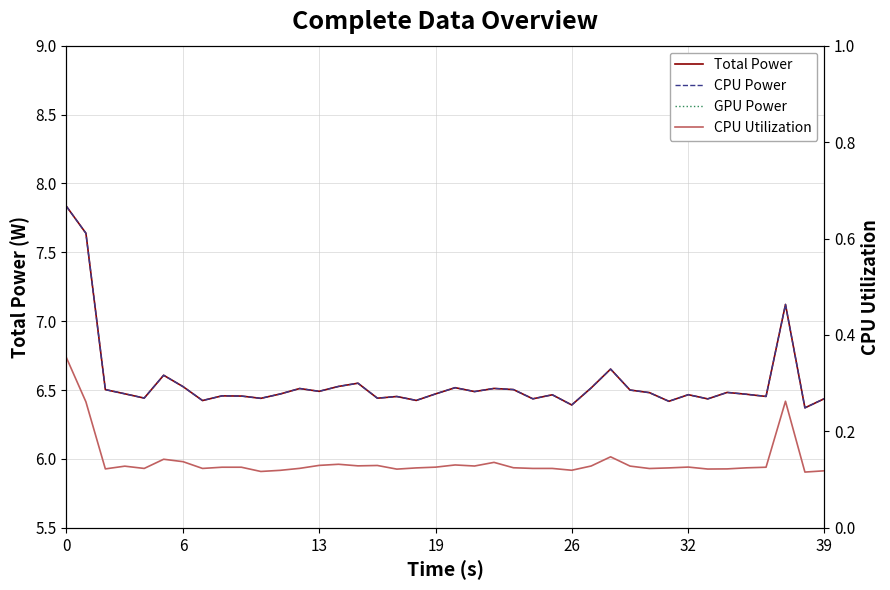

Reading left to right, list all the values displayed in this chart.

Total Power: 7.8	7.6	6.5	6.5	6.4	6.6	6.5	6.4	6.5	6.5	6.4	6.5	6.5	6.5	6.5	6.5	6.4	6.5	6.4	6.5	6.5	6.5	6.5	6.5	6.4	6.5	6.4	6.5	6.7	6.5	6.5	6.4	6.5	6.4	6.5	6.5	6.5	7.1	6.4	6.4
CPU Power: 7.8	7.6	6.5	6.5	6.4	6.6	6.5	6.4	6.5	6.5	6.4	6.5	6.5	6.5	6.5	6.5	6.4	6.5	6.4	6.5	6.5	6.5	6.5	6.5	6.4	6.5	6.4	6.5	6.7	6.5	6.5	6.4	6.5	6.4	6.5	6.5	6.5	7.1	6.4	6.4
GPU Power: 0.0	0.0	0.0	0.0	0.0	0.0	0.0	0.0	0.0	0.0	0.0	0.0	0.0	0.0	0.0	0.0	0.0	0.0	0.0	0.0	0.0	0.0	0.0	0.0	0.0	0.0	0.0	0.0	0.0	0.0	0.0	0.0	0.0	0.0	0.0	0.0	0.0	0.0	0.0	0.0
CPU Utilization: 0.4	0.3	0.1	0.1	0.1	0.1	0.1	0.1	0.1	0.1	0.1	0.1	0.1	0.1	0.1	0.1	0.1	0.1	0.1	0.1	0.1	0.1	0.1	0.1	0.1	0.1	0.1	0.1	0.1	0.1	0.1	0.1	0.1	0.1	0.1	0.1	0.1	0.3	0.1	0.1